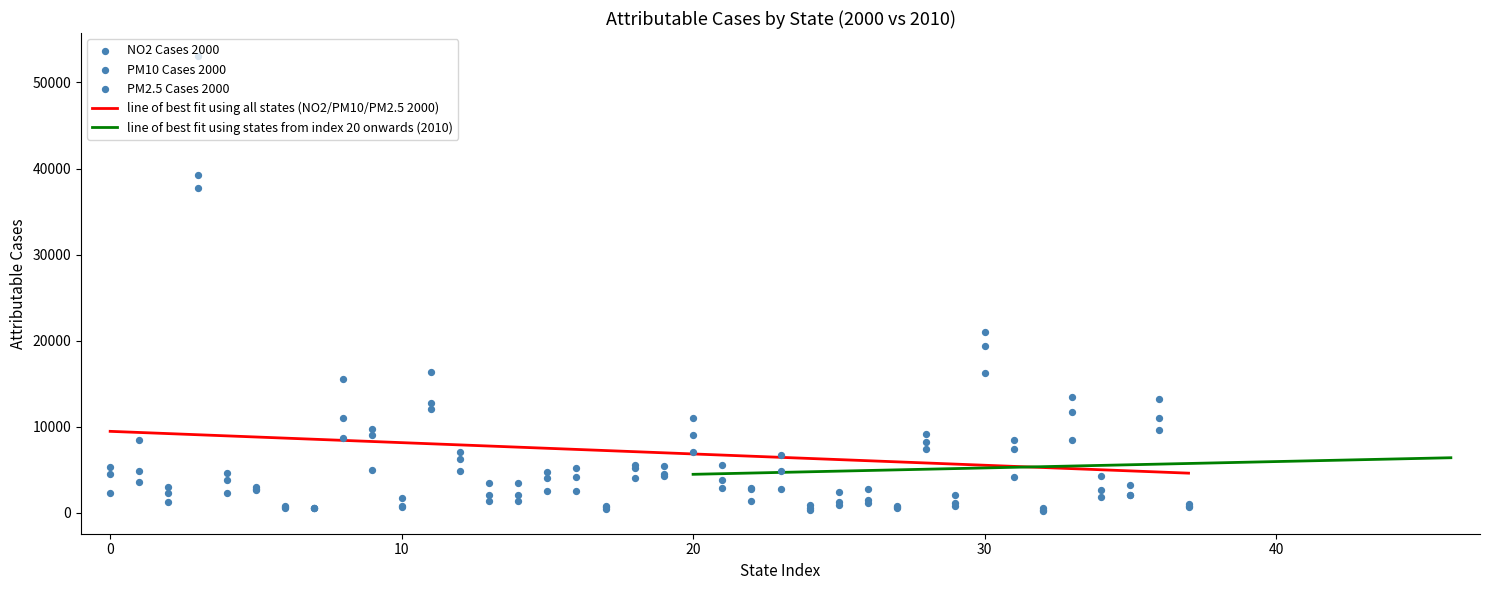

Which series has the largest total across all categories?

PM10 Attributable Cases 2000